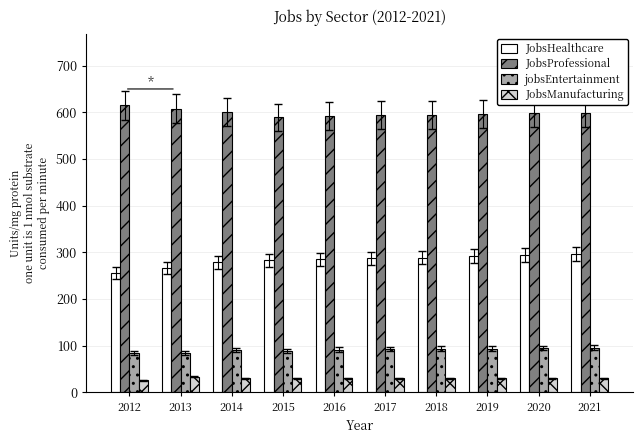

What is the approximate value of JobsHealthcare at 2018, to the nearest 10?

290